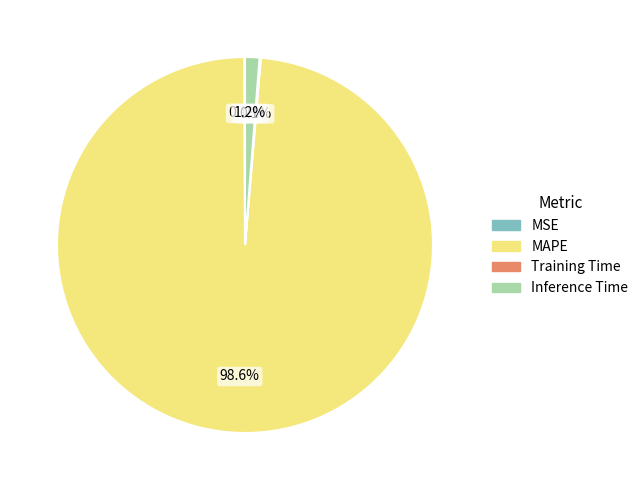

Does any single category account for the majority?

Yes